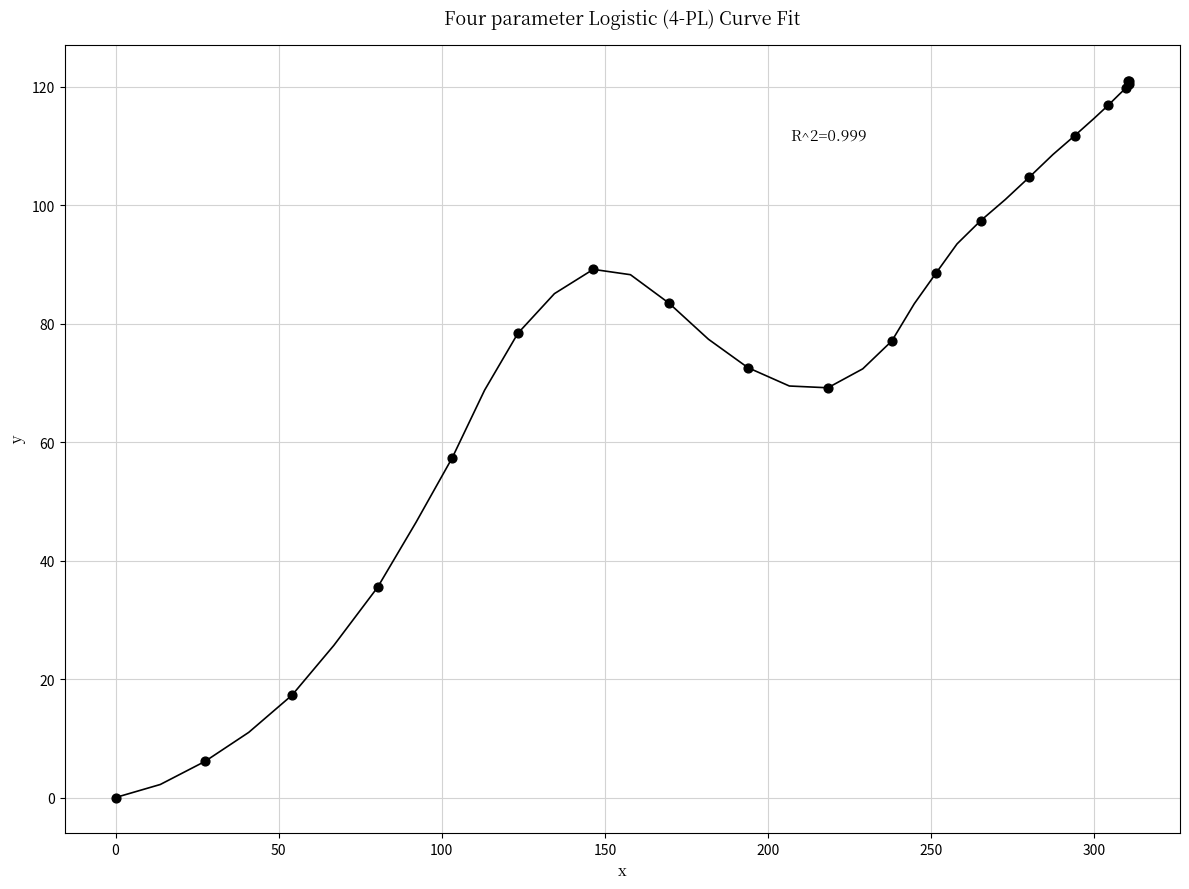

What Y value in the scatter plot is closest to 60?

57.4